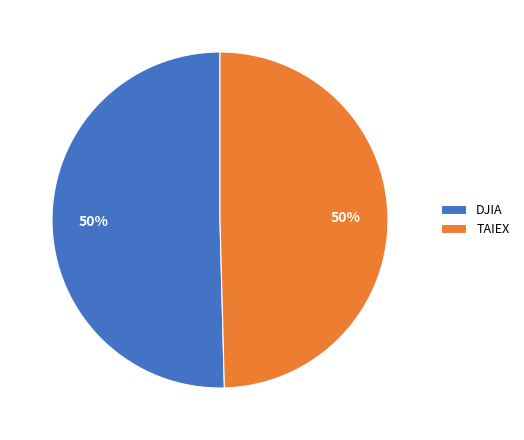

The TAIEX slice represents 40% of the pie. True or false?

False